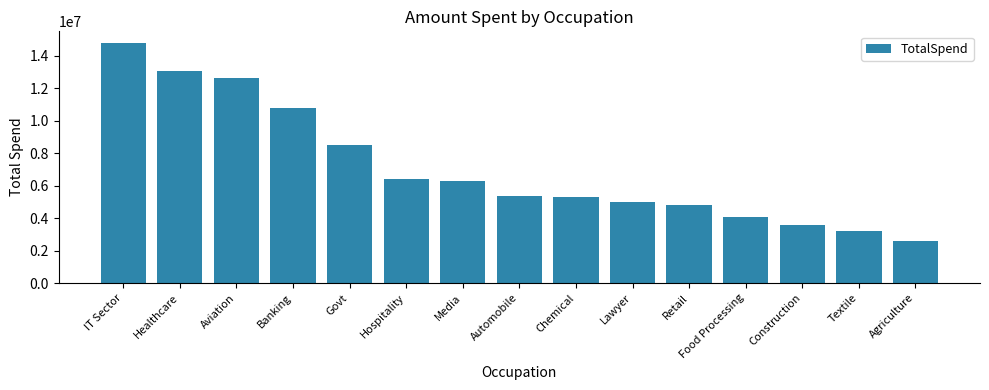

Reading left to right, what are all the values shown in this chart?

IT Sector=14755079	Healthcare=13034587	Aviation=12602298	Banking=10770611	Govt=8517212	Hospitality=6376405	Media=6295833	Automobile=5368596	Chemical=5297436	Lawyer=4981665	Retail=4783170	Food Processing=4070670	Construction=3597511	Textile=3204972	Agriculture=2593087